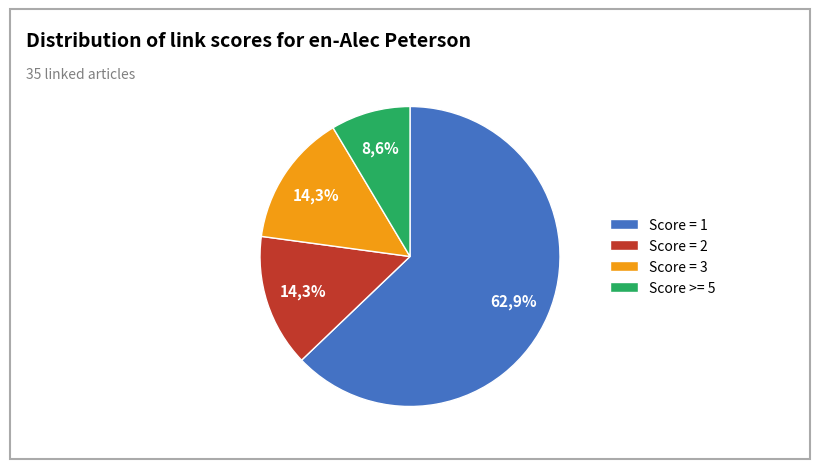

Does Academic specialization account for over 50% of the chart?

No